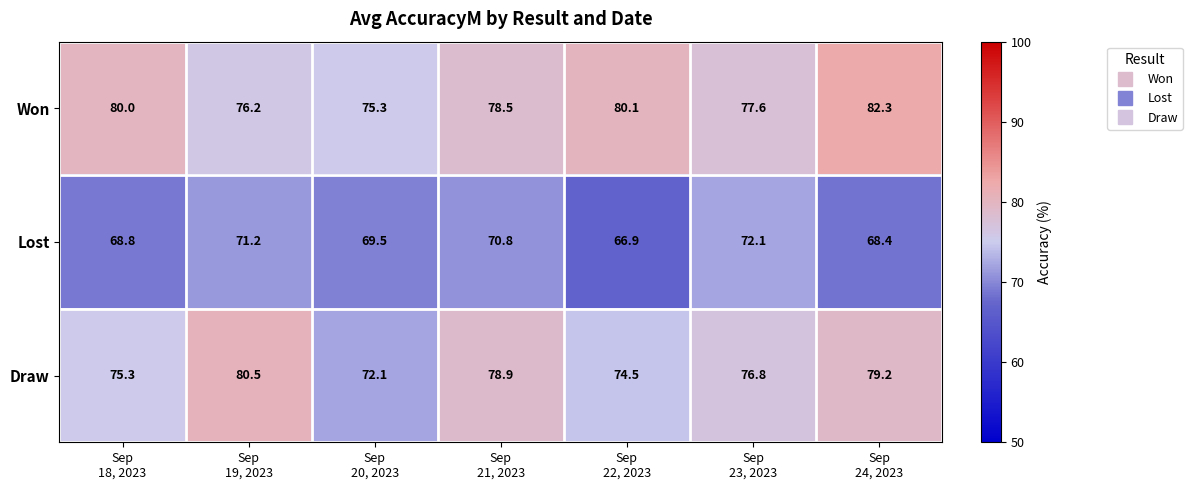

List the series in order of their overall mean, highest first.

Won, Draw, Lost